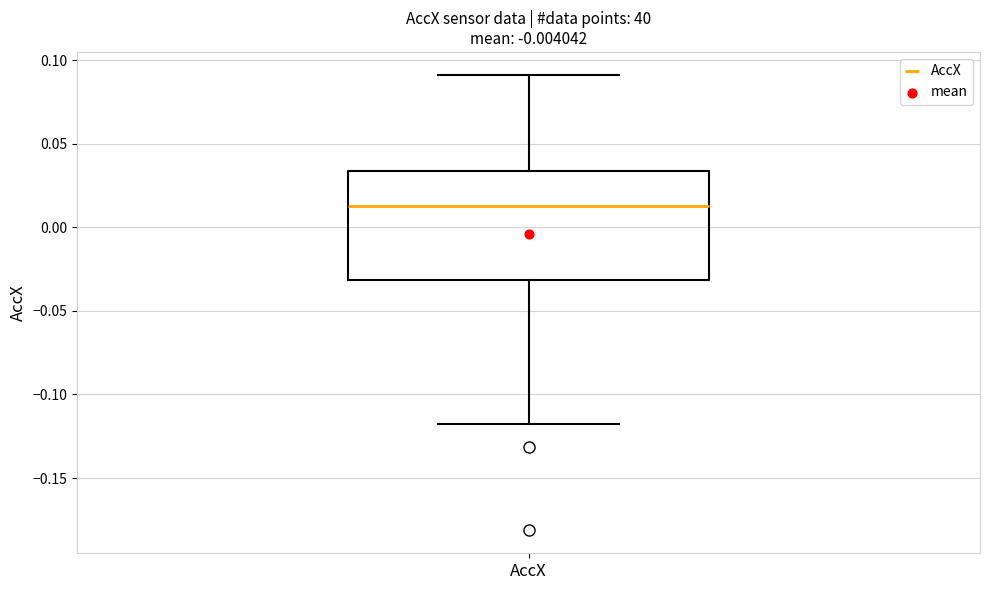

Where does the median line of the box for AccX sit on the y-axis? The values are not printed on the chart, so give them approximately, as read against the axis.

0.015